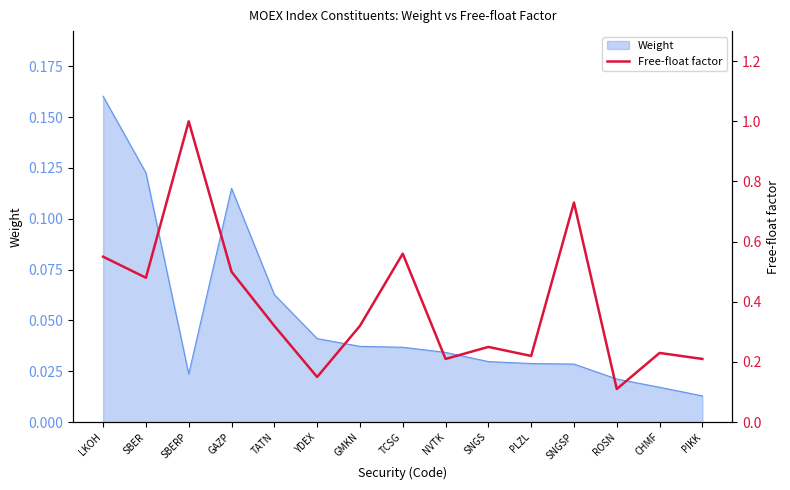

The chart shows a value of 0.2 at NVTK. True or false?

True